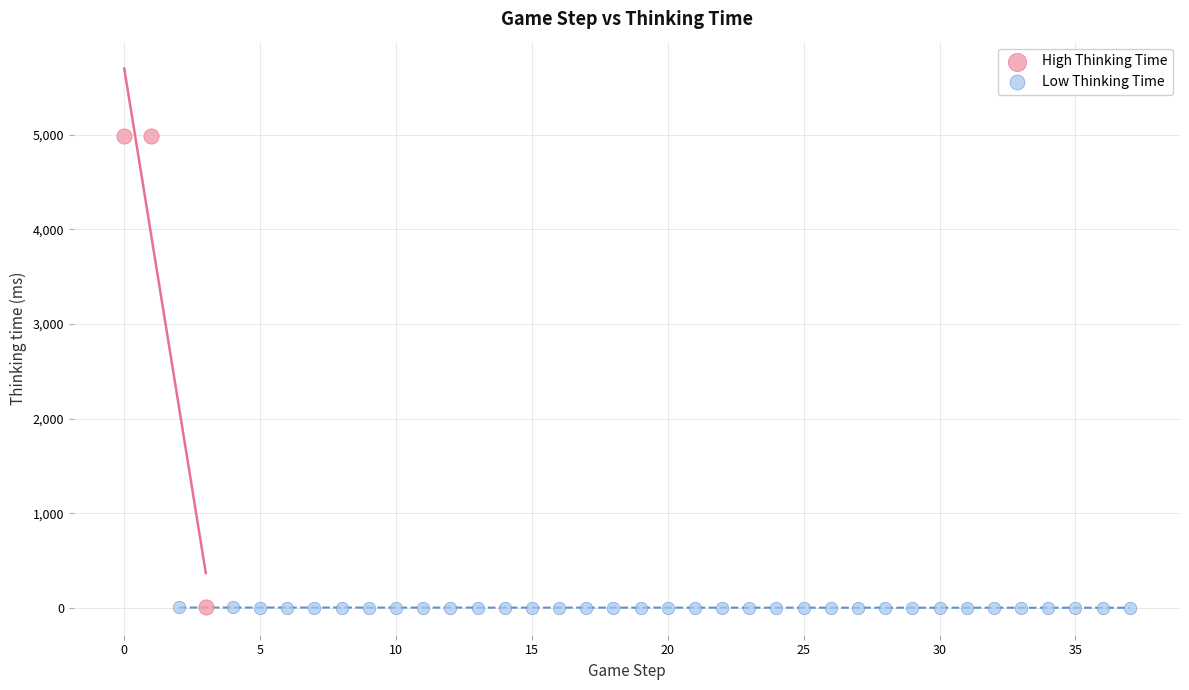

Which series has the widest spread of Y values?

High Thinking Time